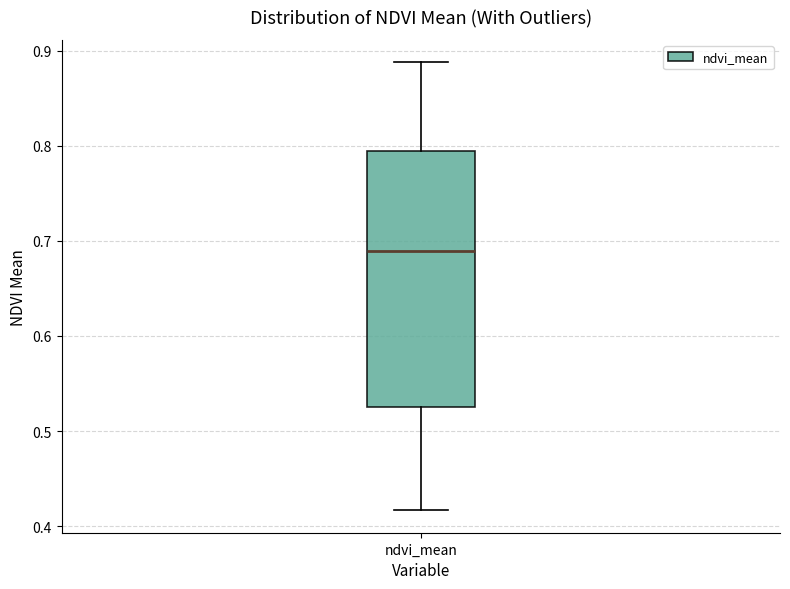

Read this box plot against the y-axis: the position of the median line, the range covered by the box, and the ends of both whiskers. The values are not printed on the chart, so give them approximately, as read against the axis.

median 0.69, box 0.53 to 0.79, whiskers 0.42 to 0.89